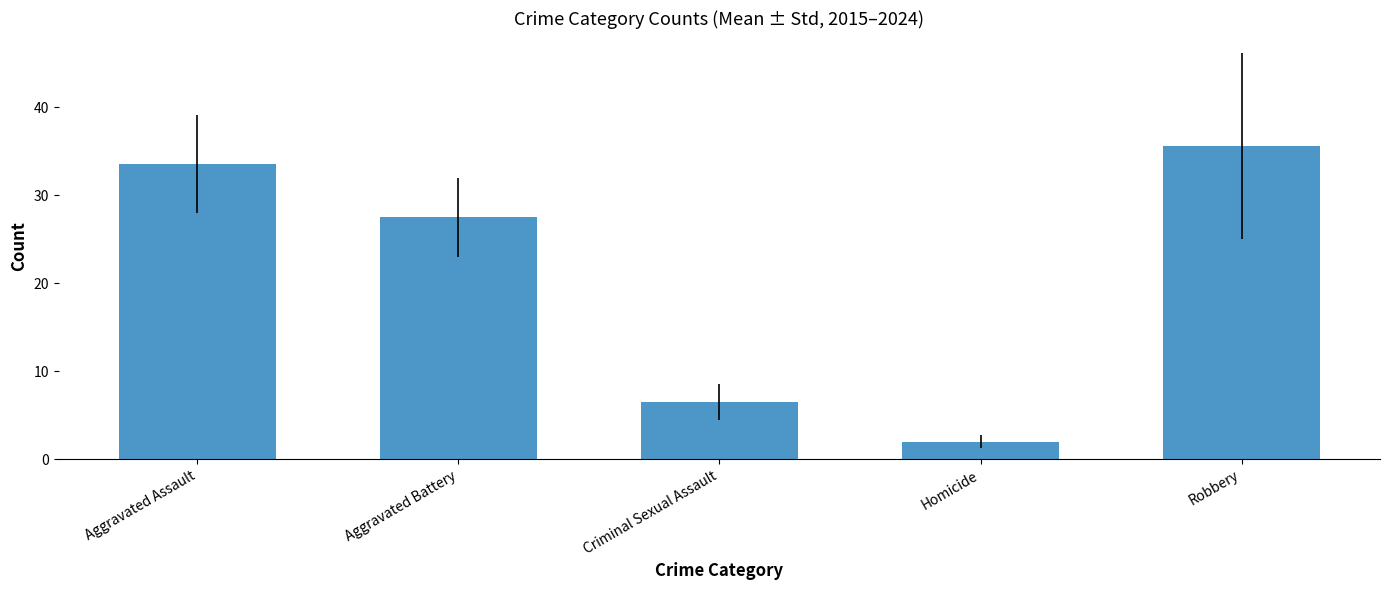

What is the label of the 4th bar from the right?

Aggravated Battery